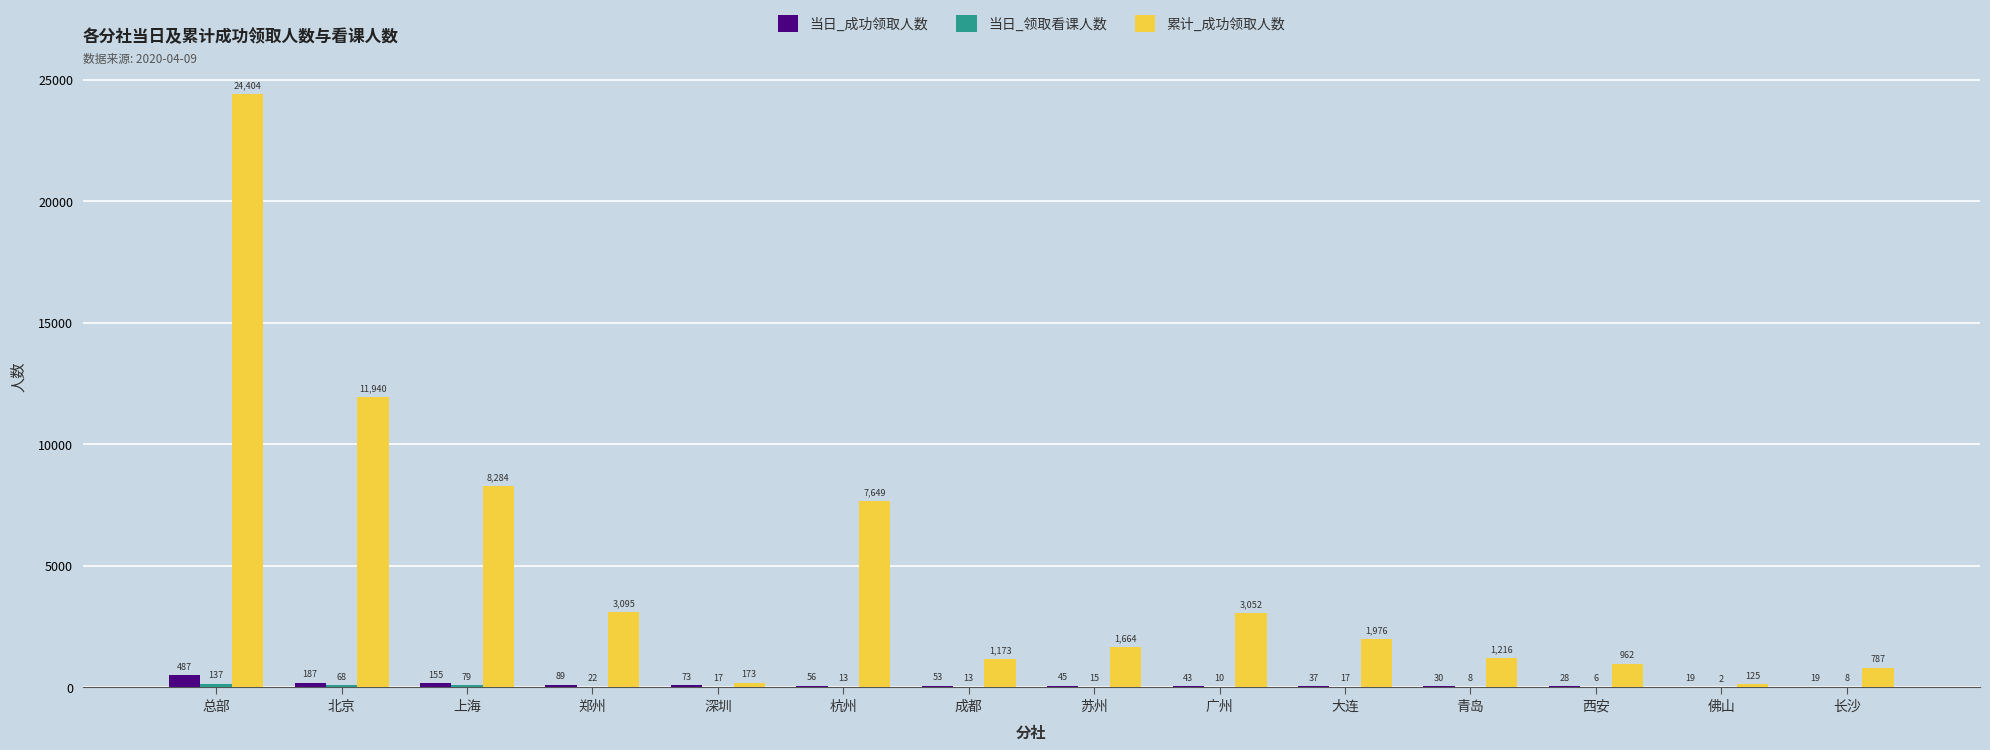

The value of 当日_成功领取人数 at 长沙 is 19. True or false?

True